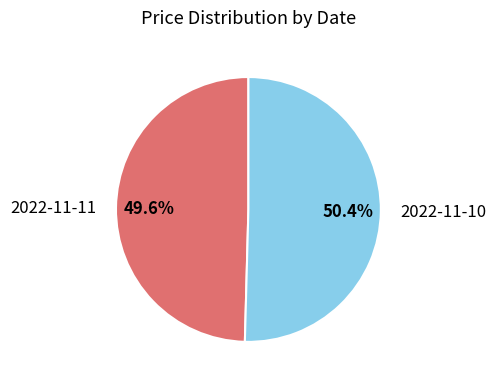

To the nearest percent, what portion does 2022-11-11 represent?

50%